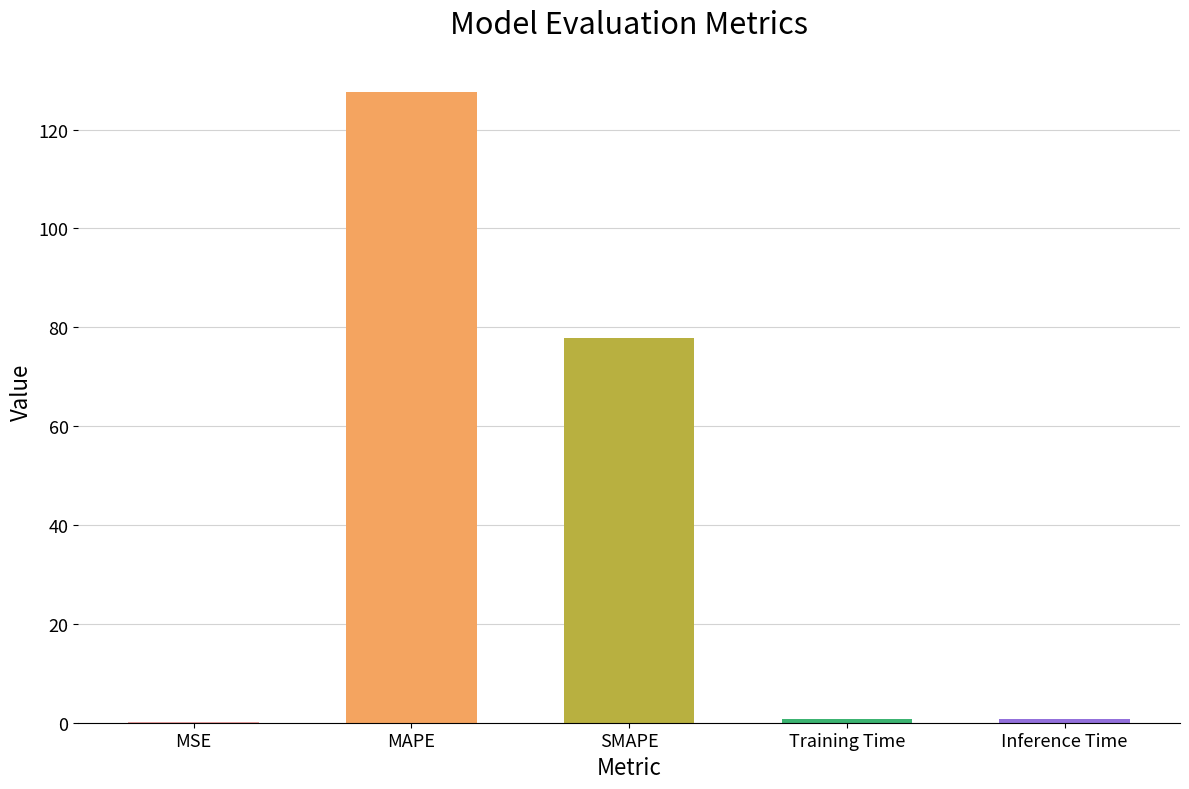

What is the difference between the values at SMAPE and MAPE?

49.7